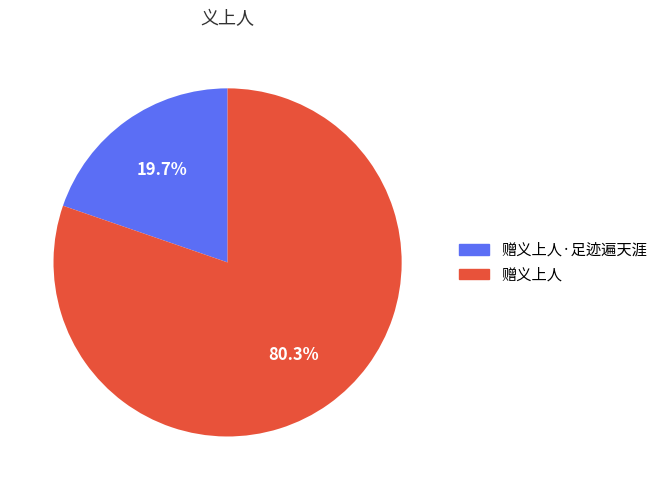

Does any single category account for the majority?

Yes